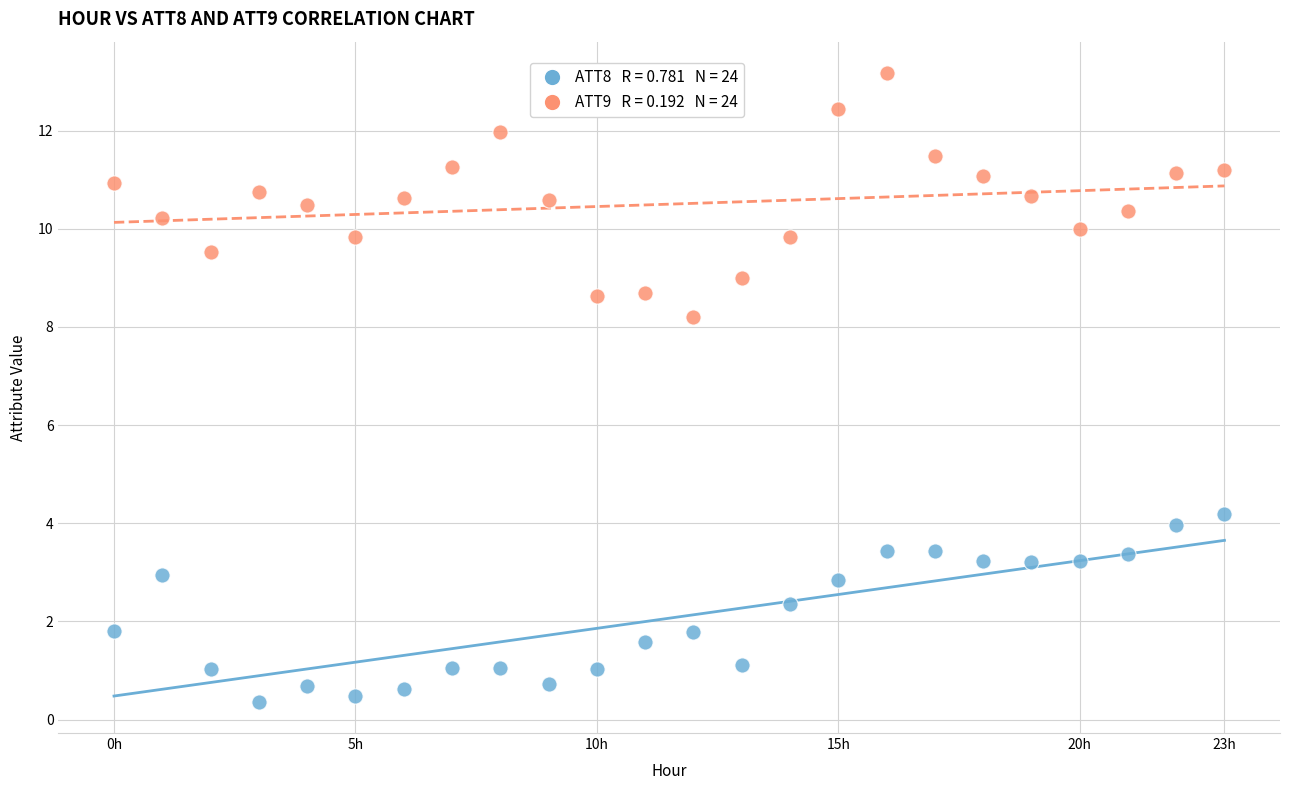

Across all data points, what is the range of Y values (max minus min)?

12.8